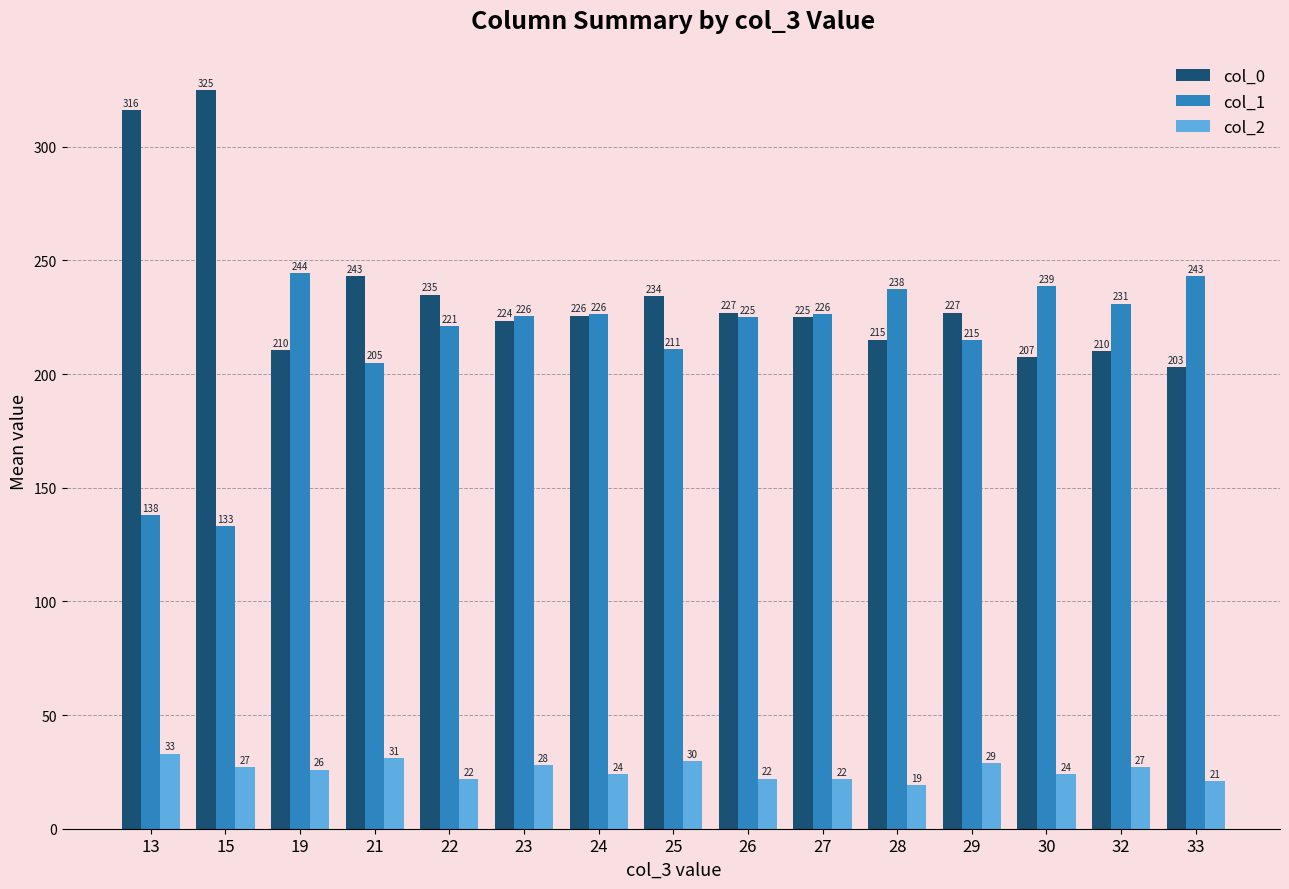

Which series has the largest total across all categories?

col_0